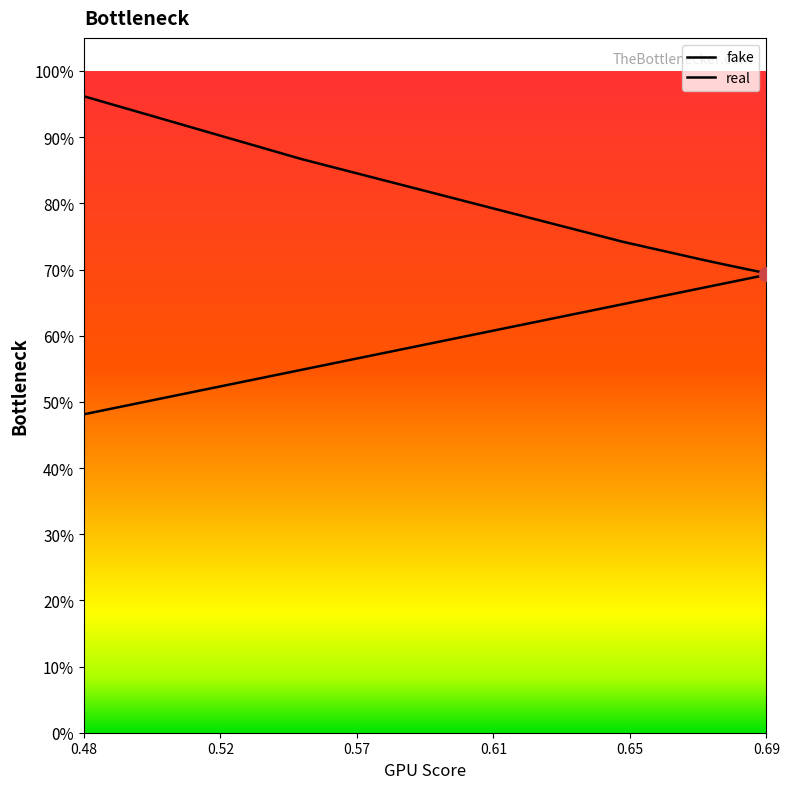

How many lines are shown in the chart?

2